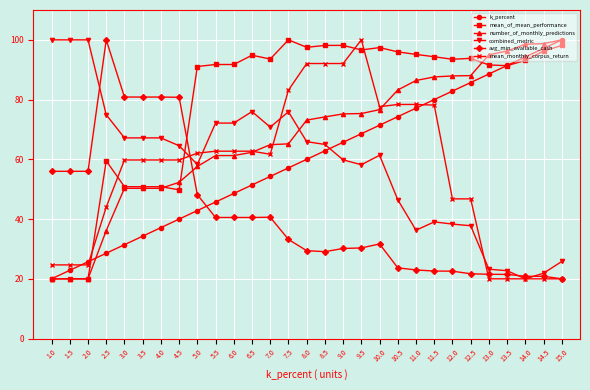

Between which two adjacent categories do mean_of_mean_performance and avg_min_available_cash first intersect?

4.5 and 5.0